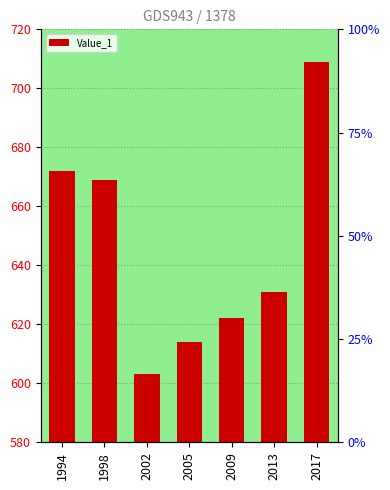

Reading left to right, extract all data points from this chart.

672	669	603	614	622	631	709